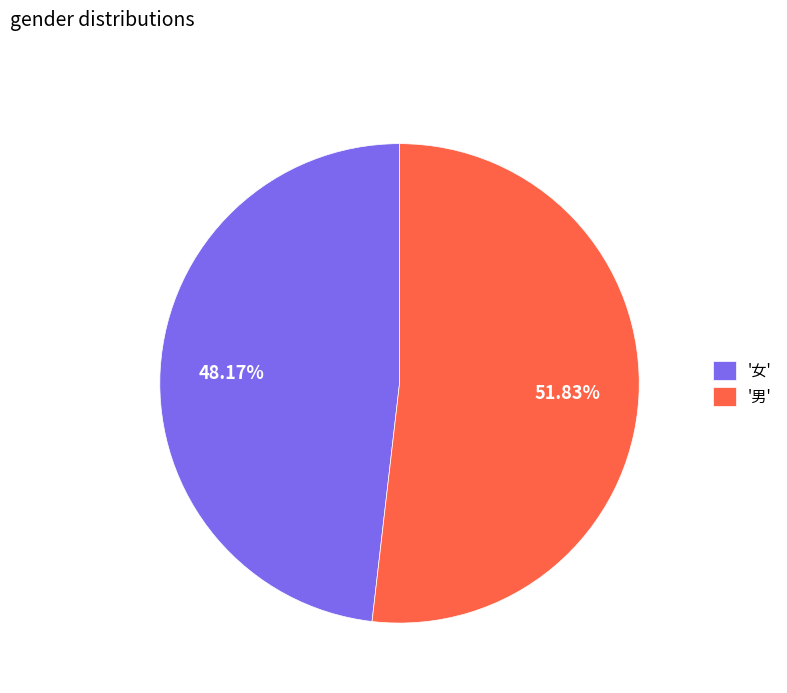

Which slice is the largest?

'男'